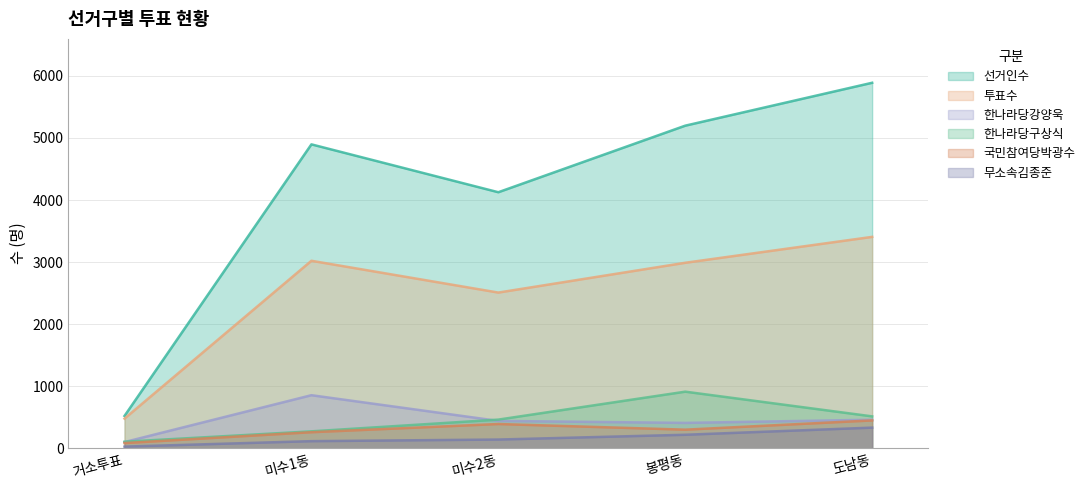

What is the sum of all 투표수 values?

12409